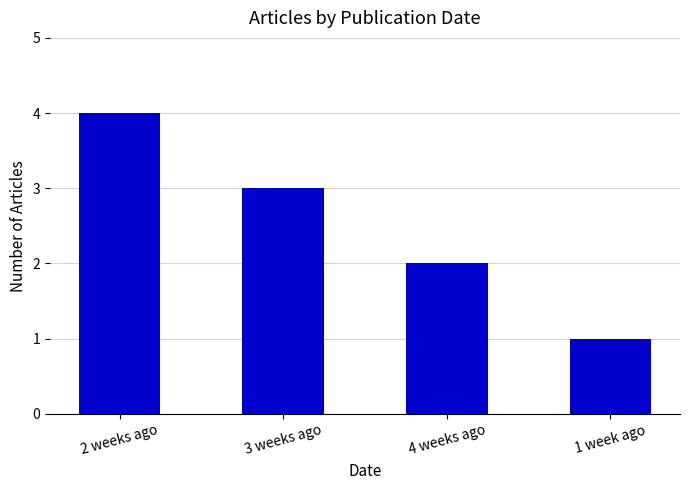

Which has a higher value, 1 week ago or 4 weeks ago?

4 weeks ago